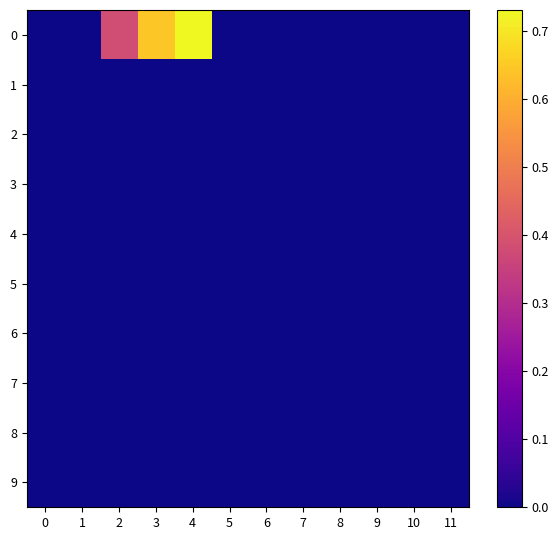

Between 10 and 9, which is larger?

10